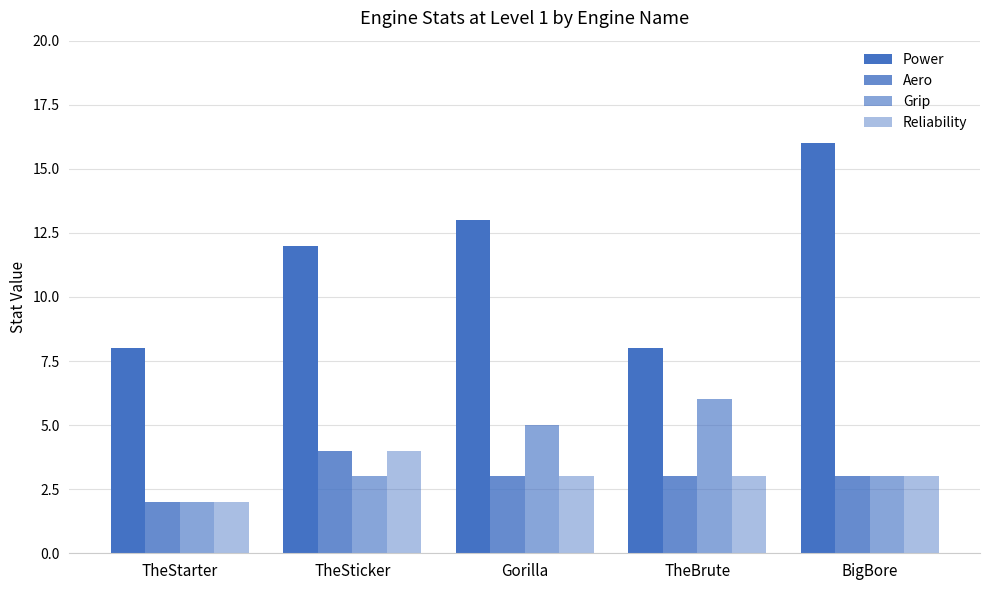

Count the number of data series in this chart.

4